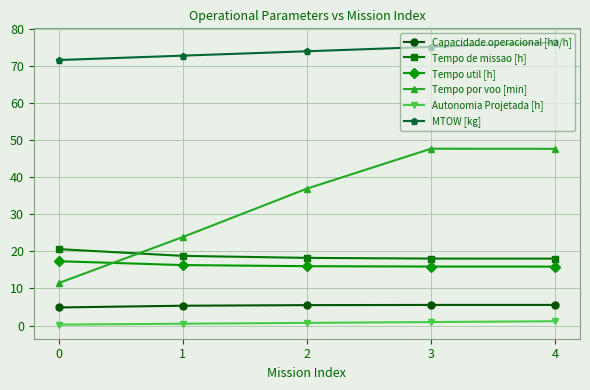

What is the value of the Capacidade operacional [ha/h] point at the 5th from the left?

5.5